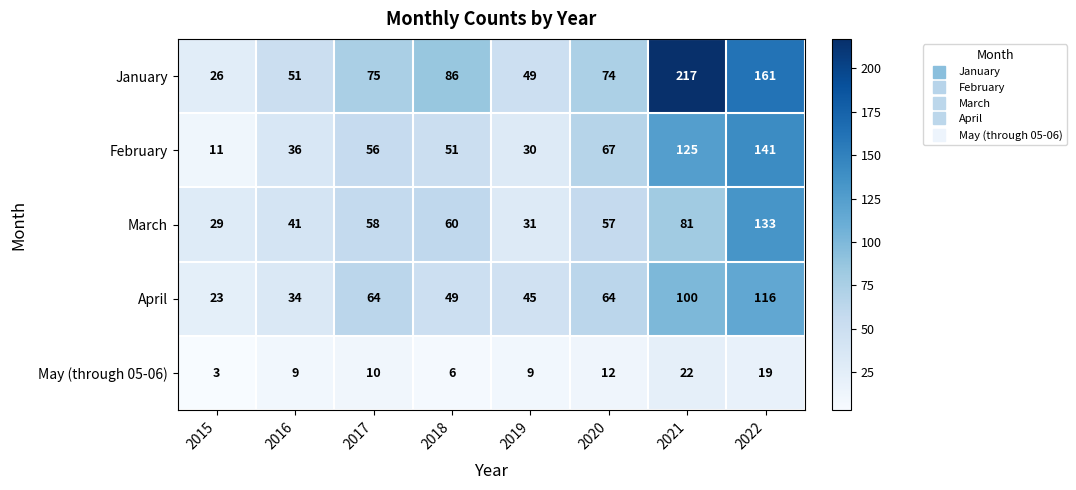

What is the smallest value displayed?

3